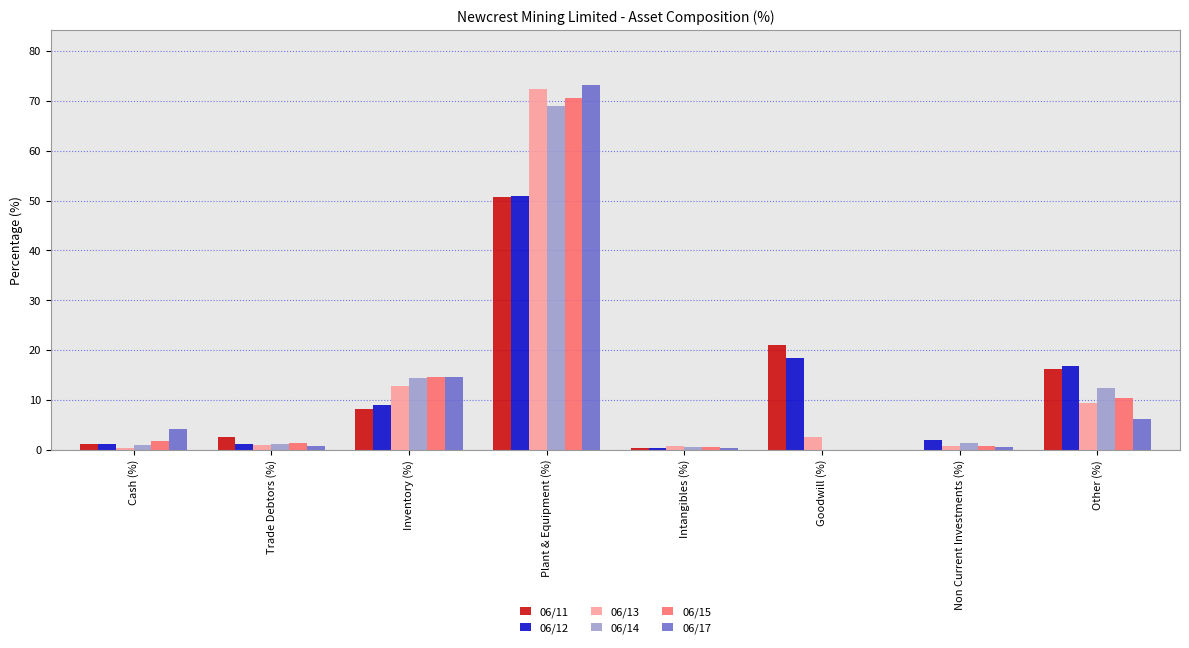

Which series has the largest range (max minus min)?

06/17